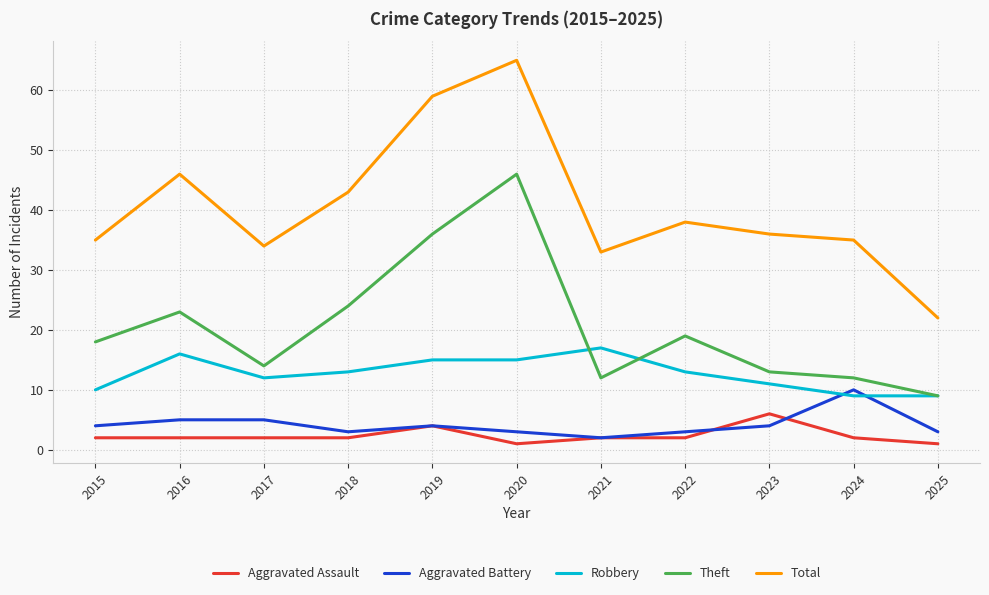

What is the minimum value for Total?

22